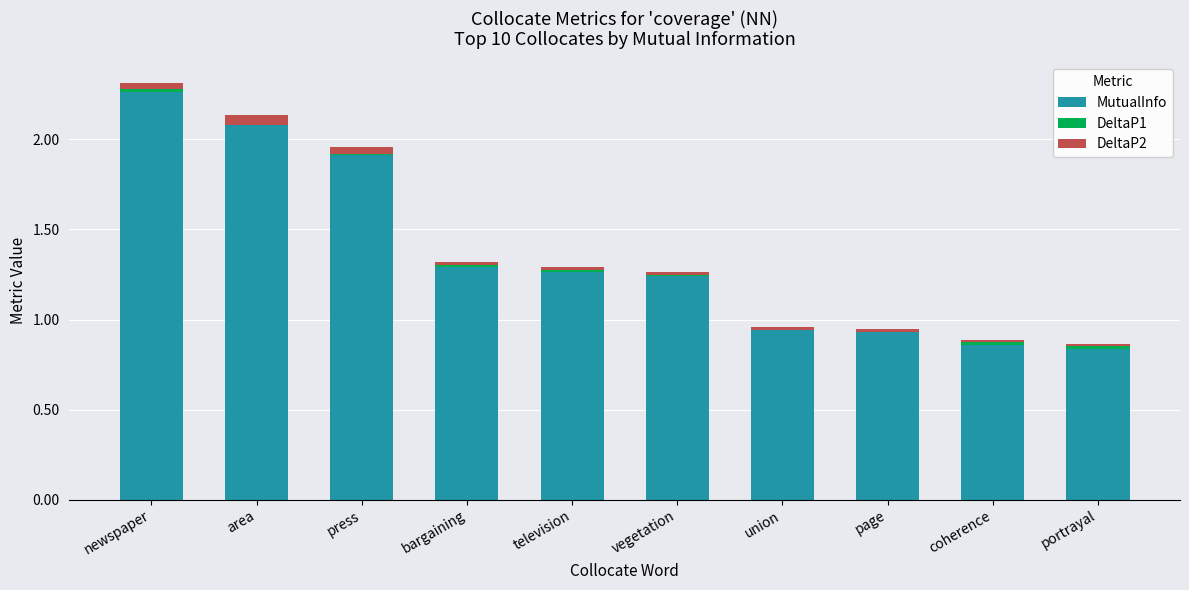

Which category has the highest value in the MutualInfo series?

newspaper